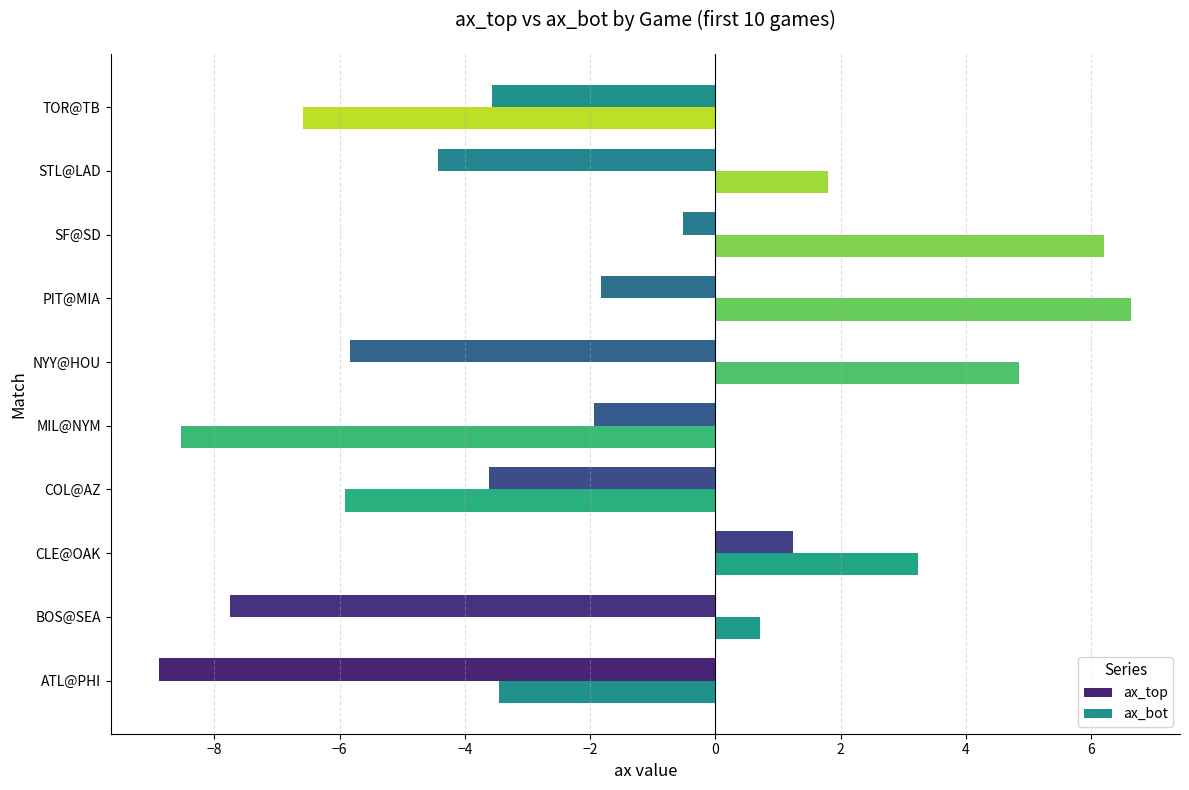

How many values in the ax_bot series exceed 1?

5